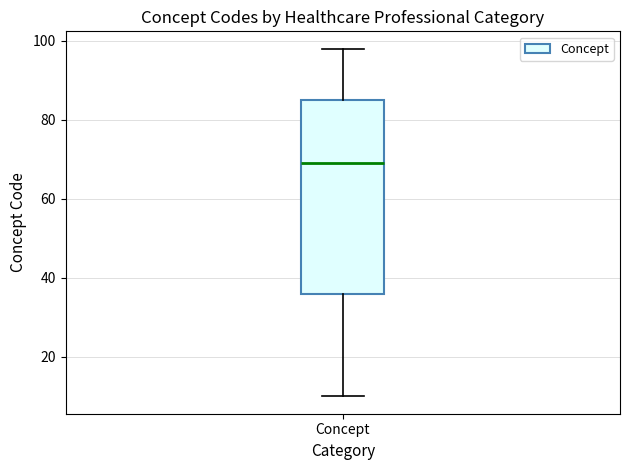

Where does the median line of the box for Concept sit on the y-axis? The values are not printed on the chart, so give them approximately, as read against the axis.

70